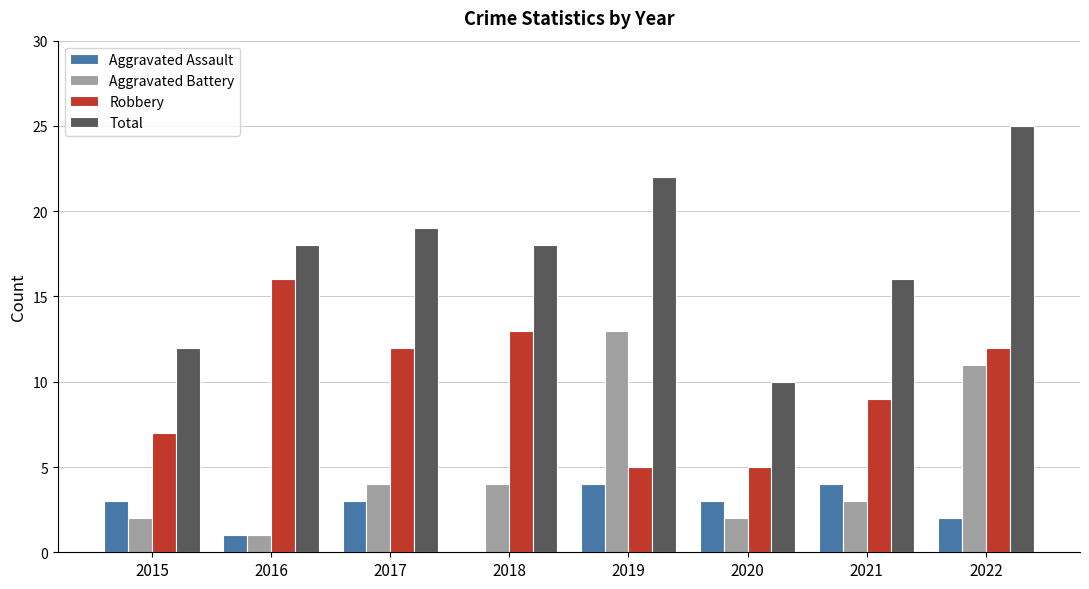

True or false: Aggravated Assault has a value of 1 at 2016.

True